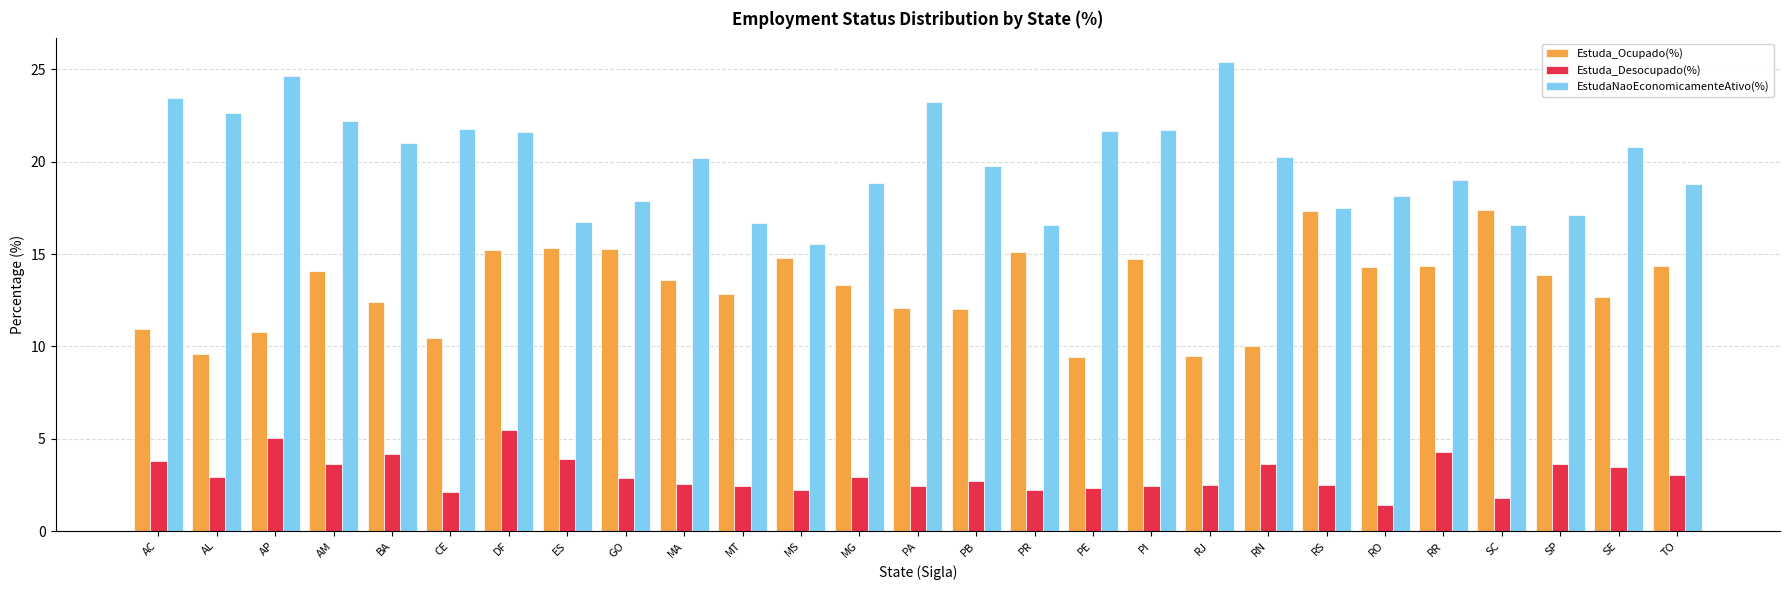

What is the maximum value for Estuda_Desocupado(%)?

5.5